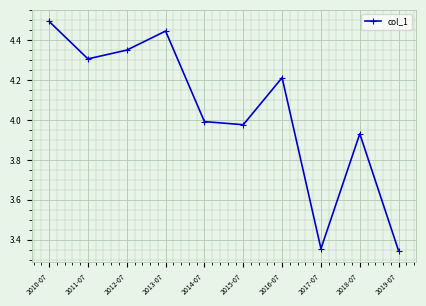

What is the difference between the maximum and minimum values?

1.2